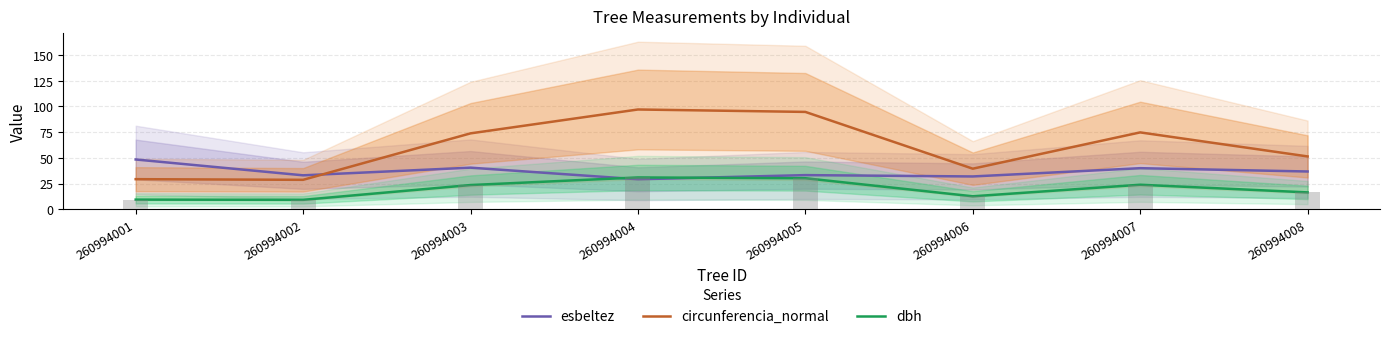

Where does the esbeltez series first go above 36?

260994001